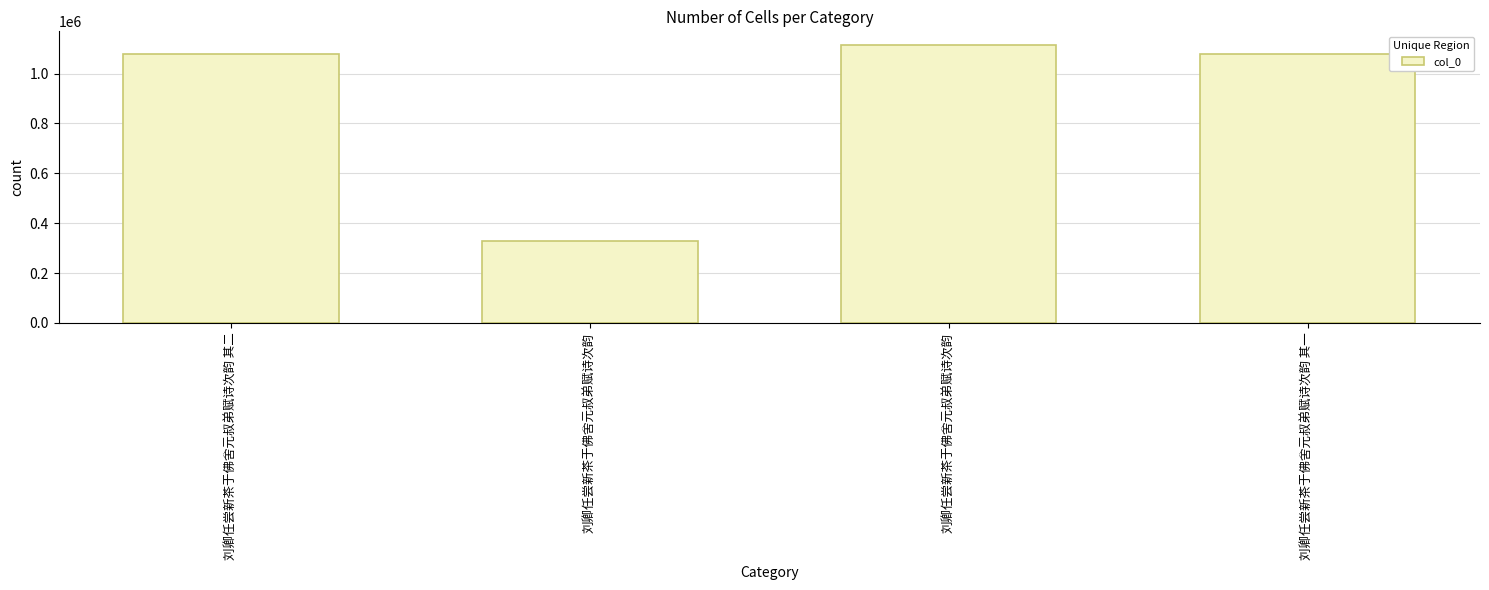

At which label is the value closest to 722110?

刘卿任尝新茶于佛舍元叔弟赋诗次韵 其一